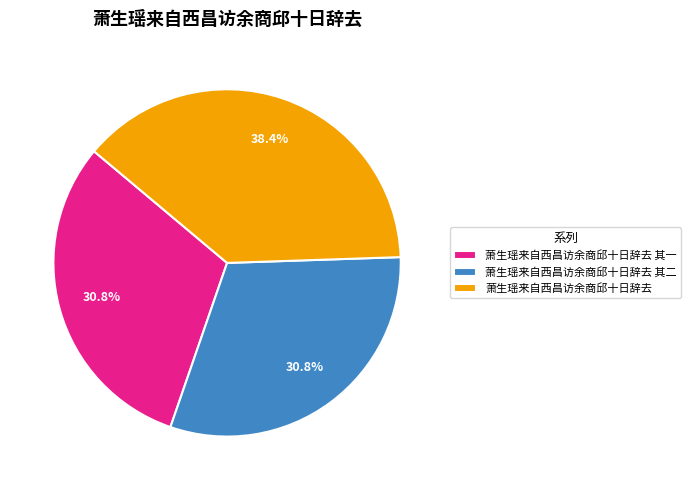

How many slices are in this pie chart?

3